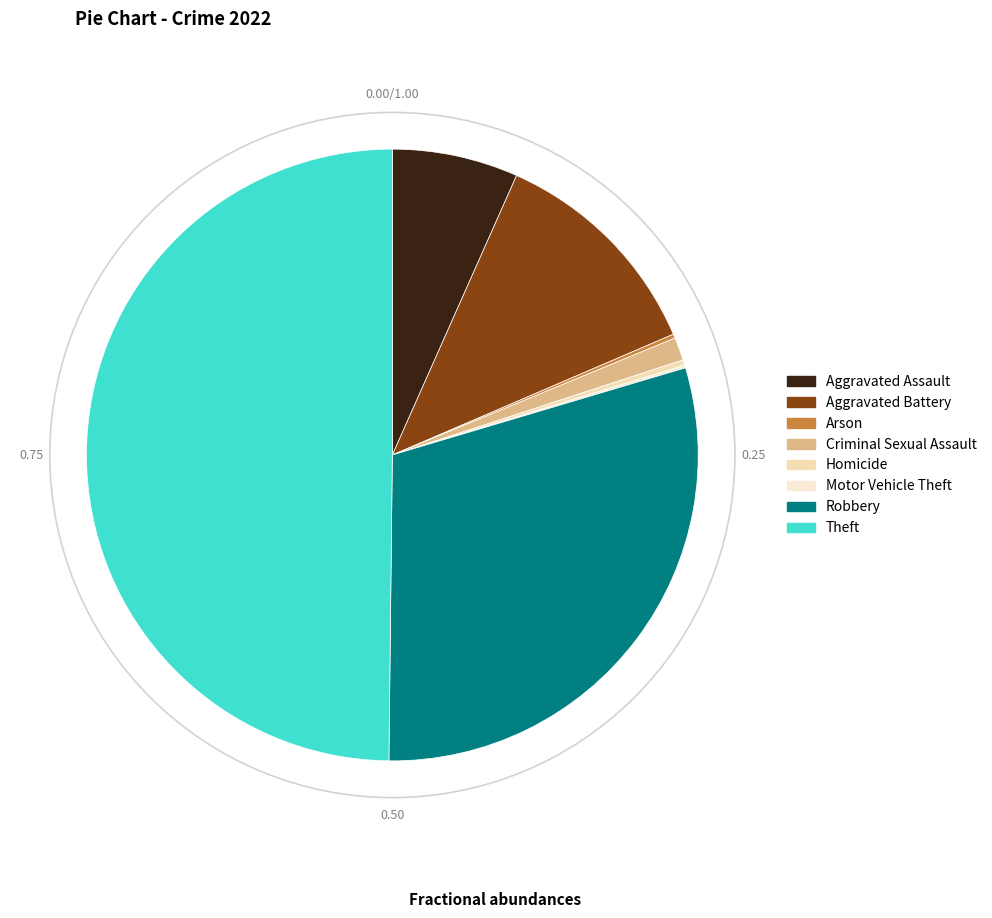

What is the change in value from Arson to Motor Vehicle Theft?

-1